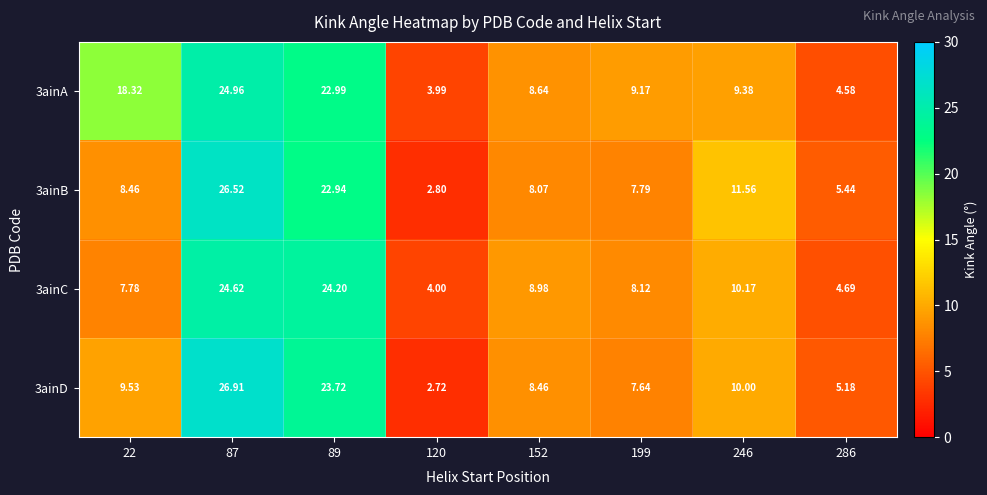

Is the value of 3ainA at 199 greater than the value of 3ainC at 246?

No